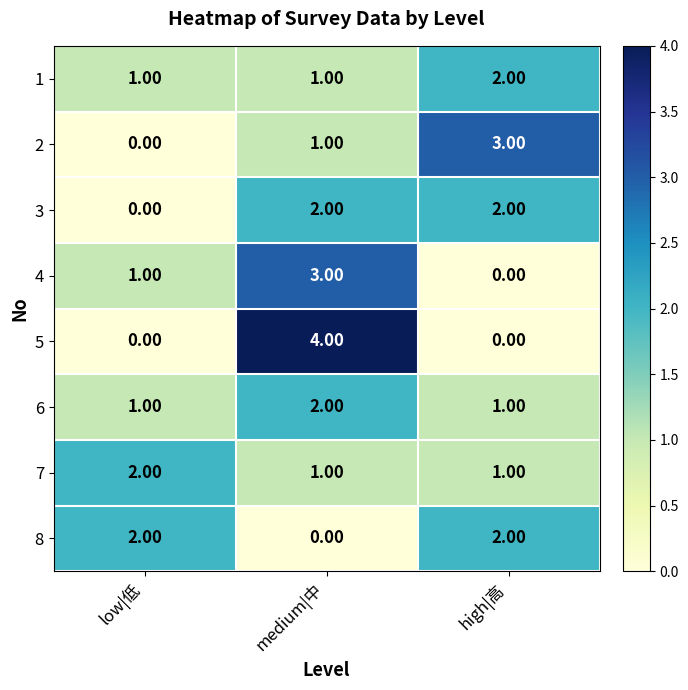

What is the sum of all 4 values?

4